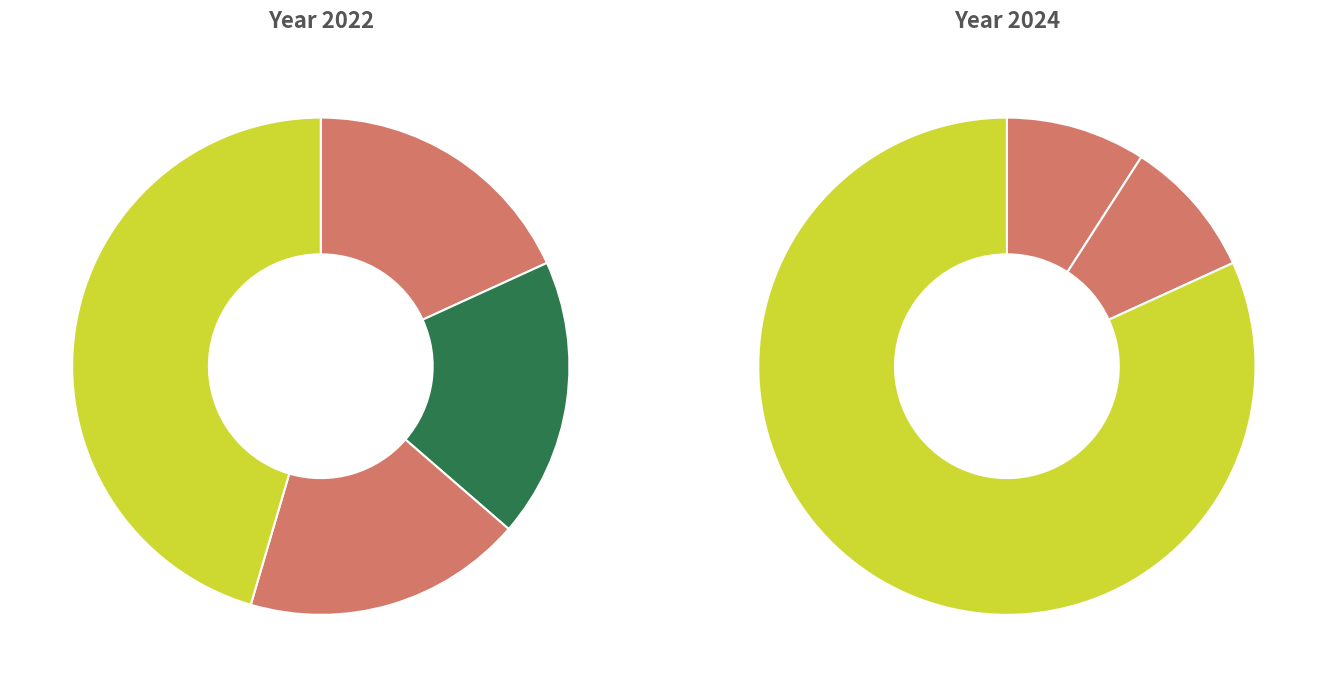

Which category has the biggest portion of the pie?

3